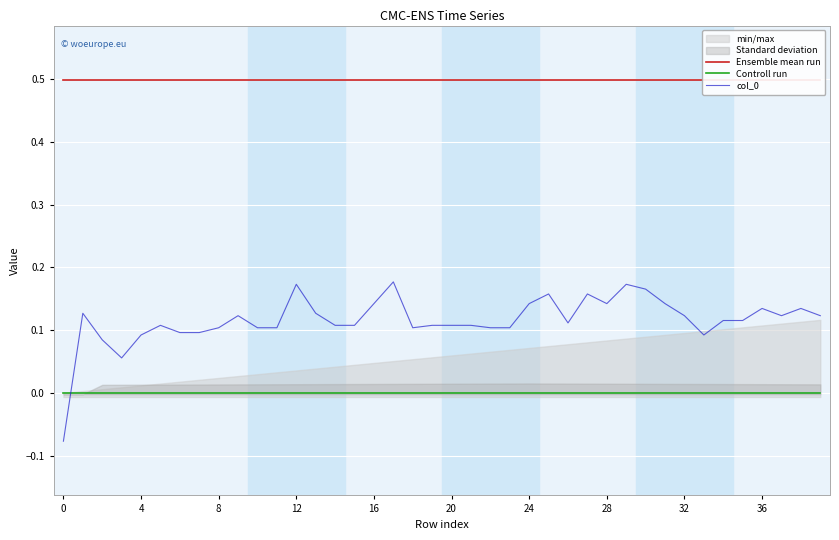

True or false: Ensemble mean run has a value of 0.5 at 11.

True